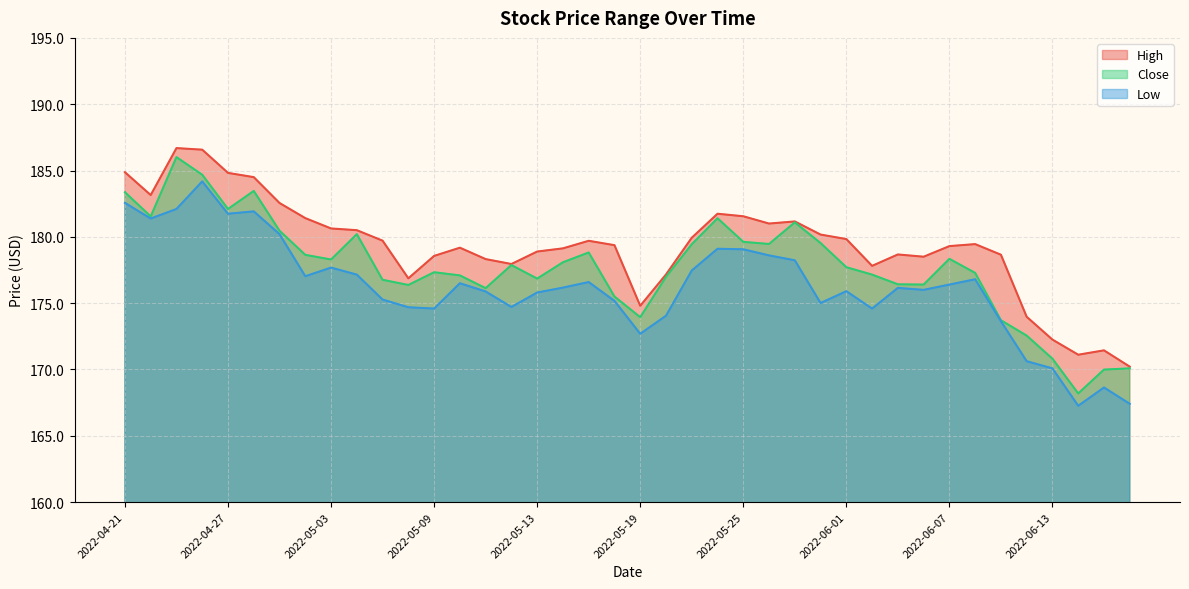

Reading left to right, extract all data points from this chart.

High: 184.9	183.1	186.7	186.6	184.8	184.5	182.6	181.4	180.6	180.5	179.7	176.9	178.6	179.2	178.3	177.9	178.9	179.1	179.7	179.4	174.8	177.2	179.9	181.7	181.6	181.0	181.2	180.2	179.8	177.8	178.7	178.5	179.3	179.4	178.6	174.0	172.2	171.1	171.4	170.2
Close: 183.4	181.5	186.0	184.7	182.1	183.5	180.5	178.6	178.3	180.2	176.8	176.4	177.3	177.1	176.1	177.9	176.9	178.1	178.8	175.5	173.9	177.0	179.4	181.4	179.6	179.5	181.1	179.5	177.7	177.1	176.4	176.4	178.3	177.3	173.7	172.6	170.8	168.2	170.0	170.1
Low: 182.6	181.4	182.1	184.2	181.7	181.9	180.2	177.0	177.7	177.1	175.3	174.7	174.6	176.5	175.9	174.7	175.8	176.2	176.6	175.2	172.7	174.1	177.5	179.1	179.1	178.6	178.2	175.0	175.9	174.6	176.1	176.0	176.4	176.8	173.6	170.6	170.1	167.3	168.6	167.4